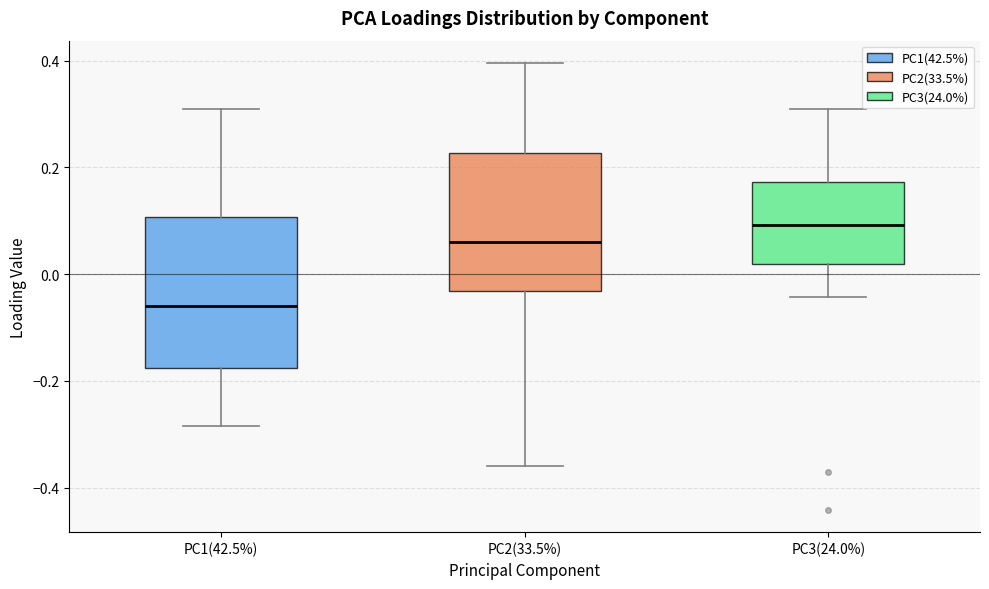

Comparing the boxes themselves (not the whiskers), which one is the tallest?

PC1(42.5%)